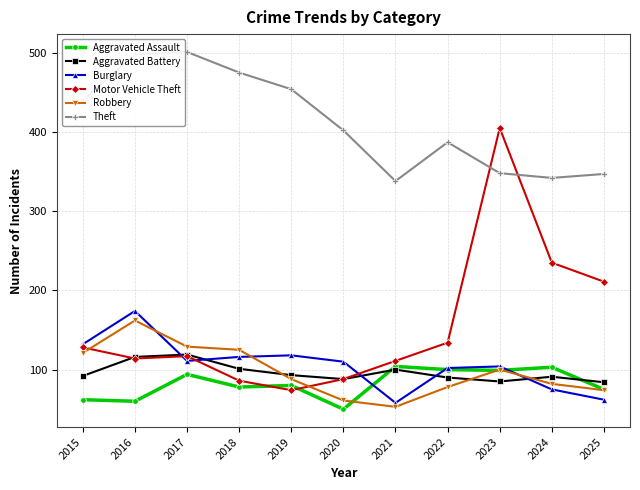

Is this an area chart (filled region under the line)?

No